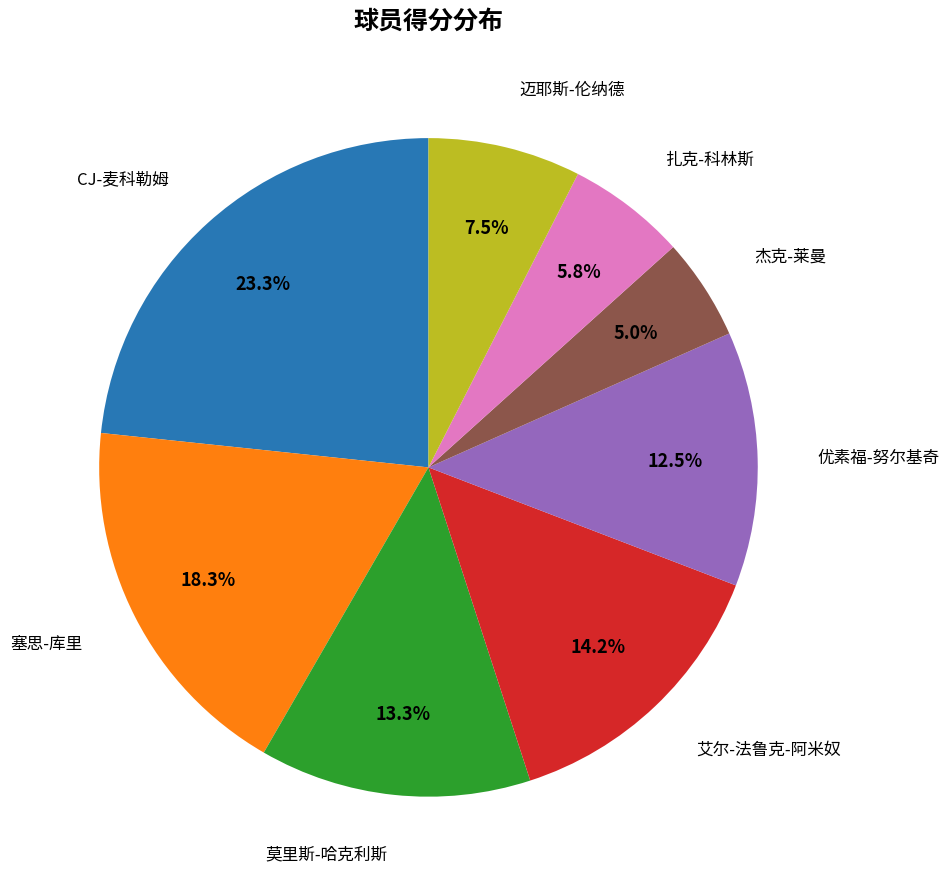

Does any single category account for the majority?

No